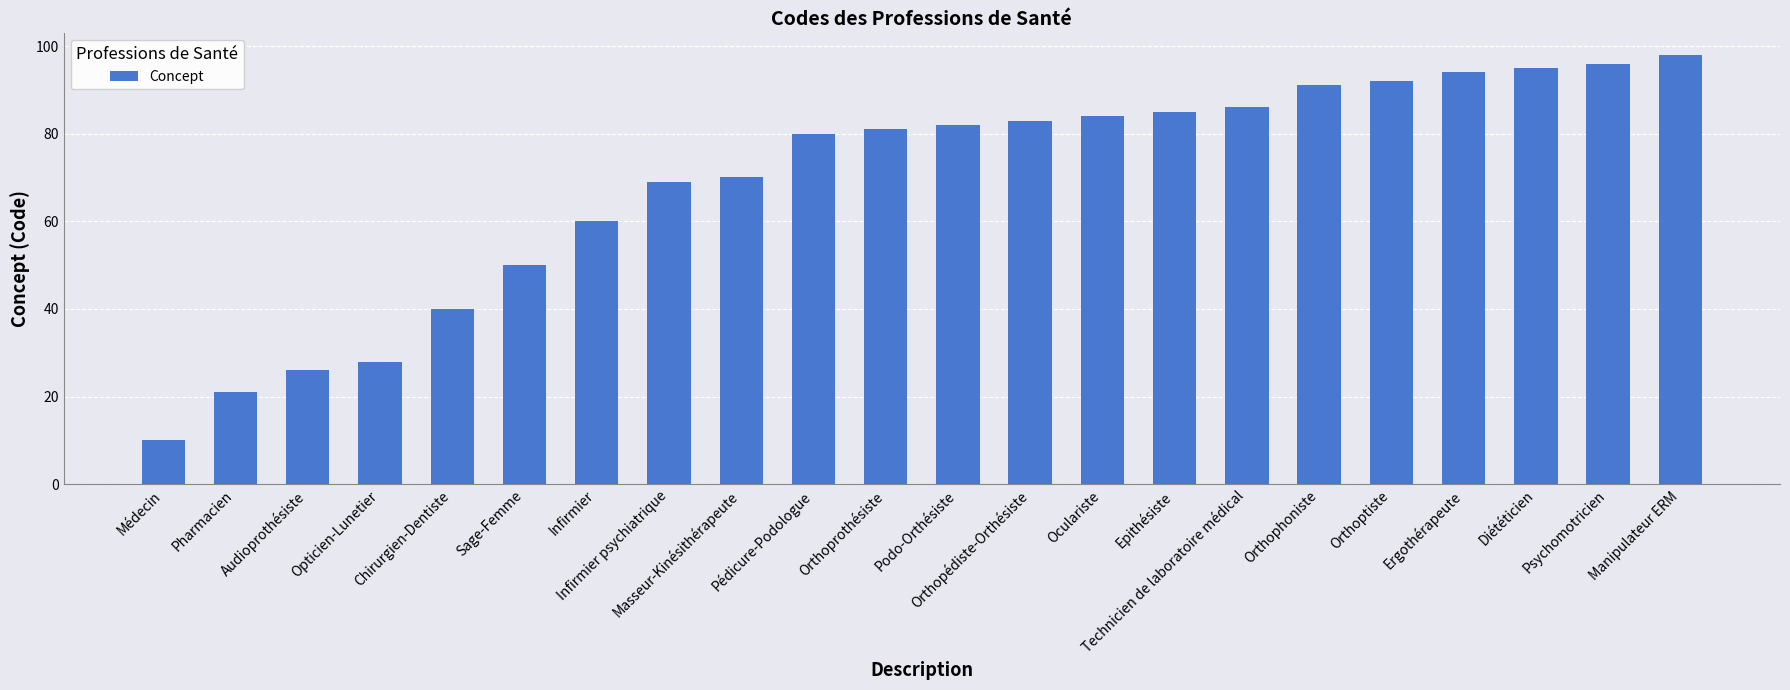

Approximately how many times larger is the value at Audioprothésiste compared to Epithésiste?

0.3